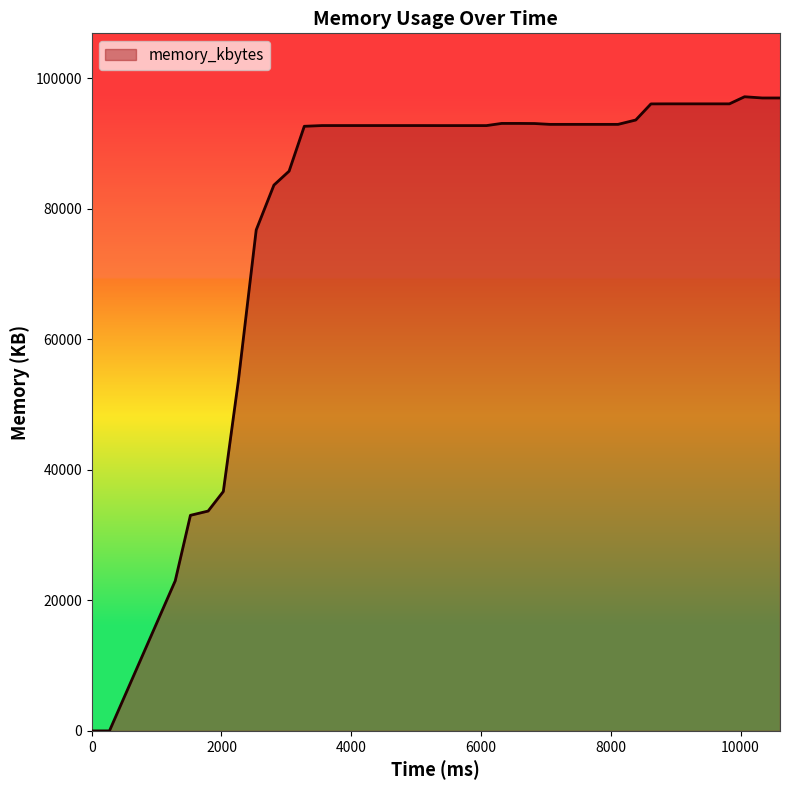

What is the greatest value displayed?

97192